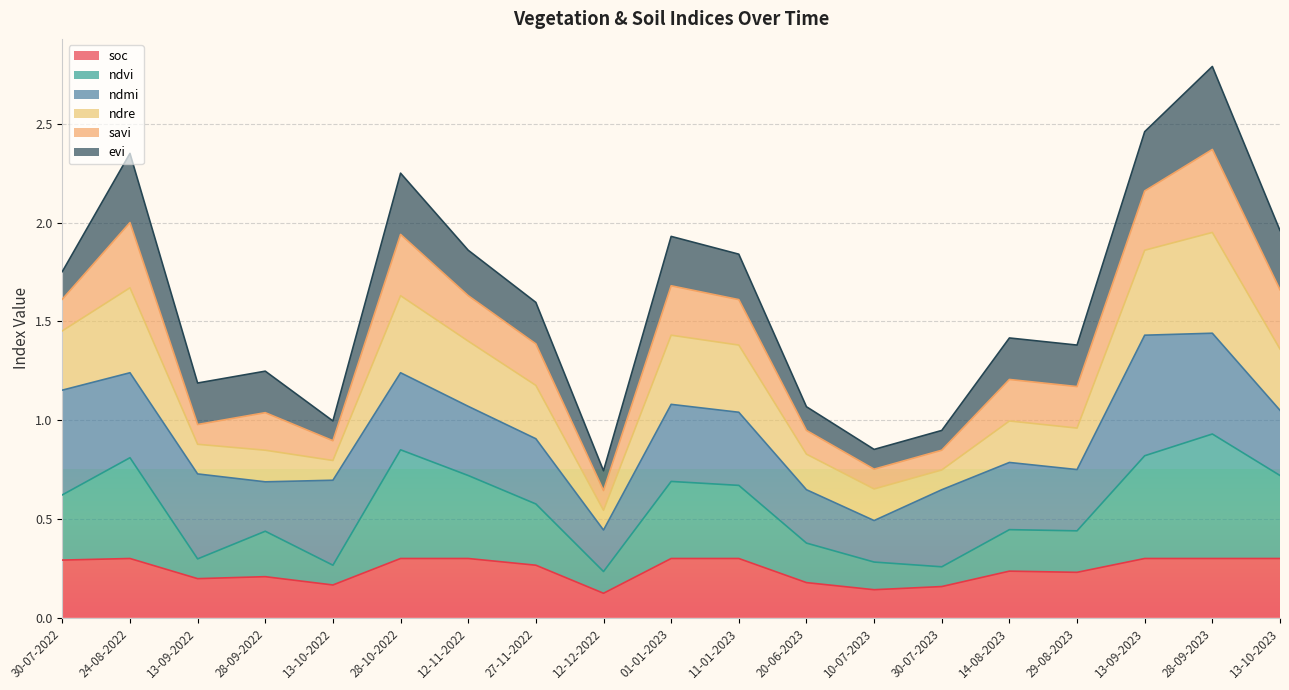

Where is the first local minimum for soc?

13-09-2022